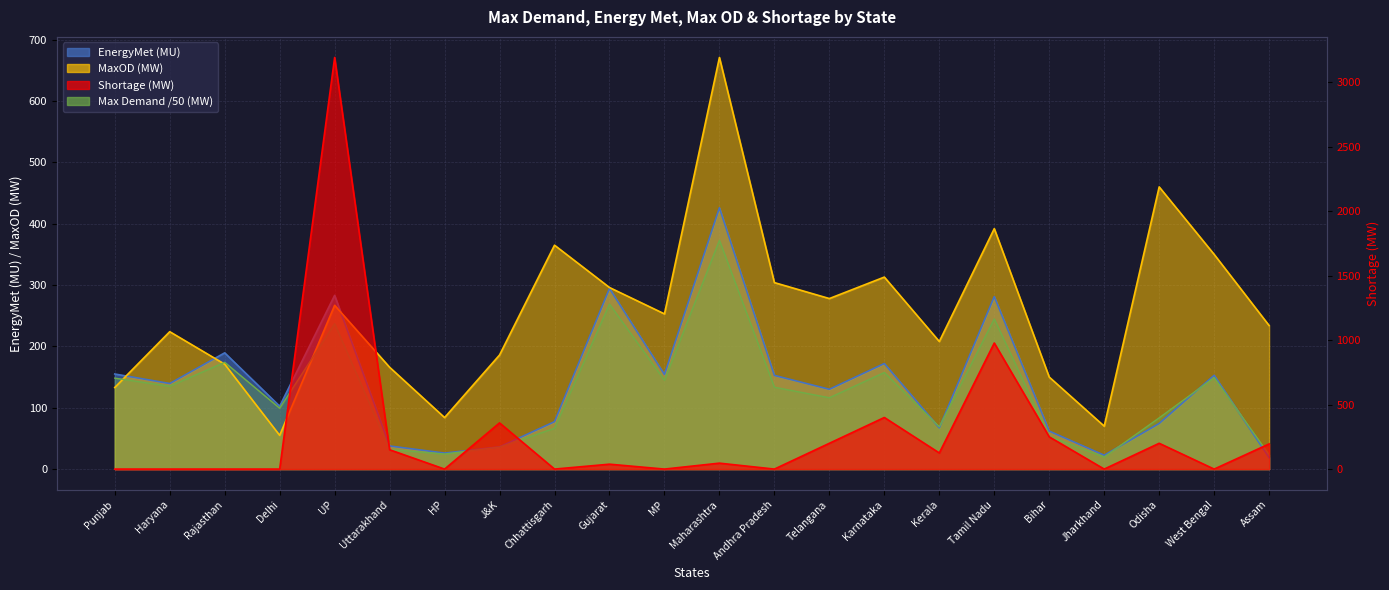

In EnergyMet (MU), how many points are lower than both neighbors (excluding endpoints)?

7